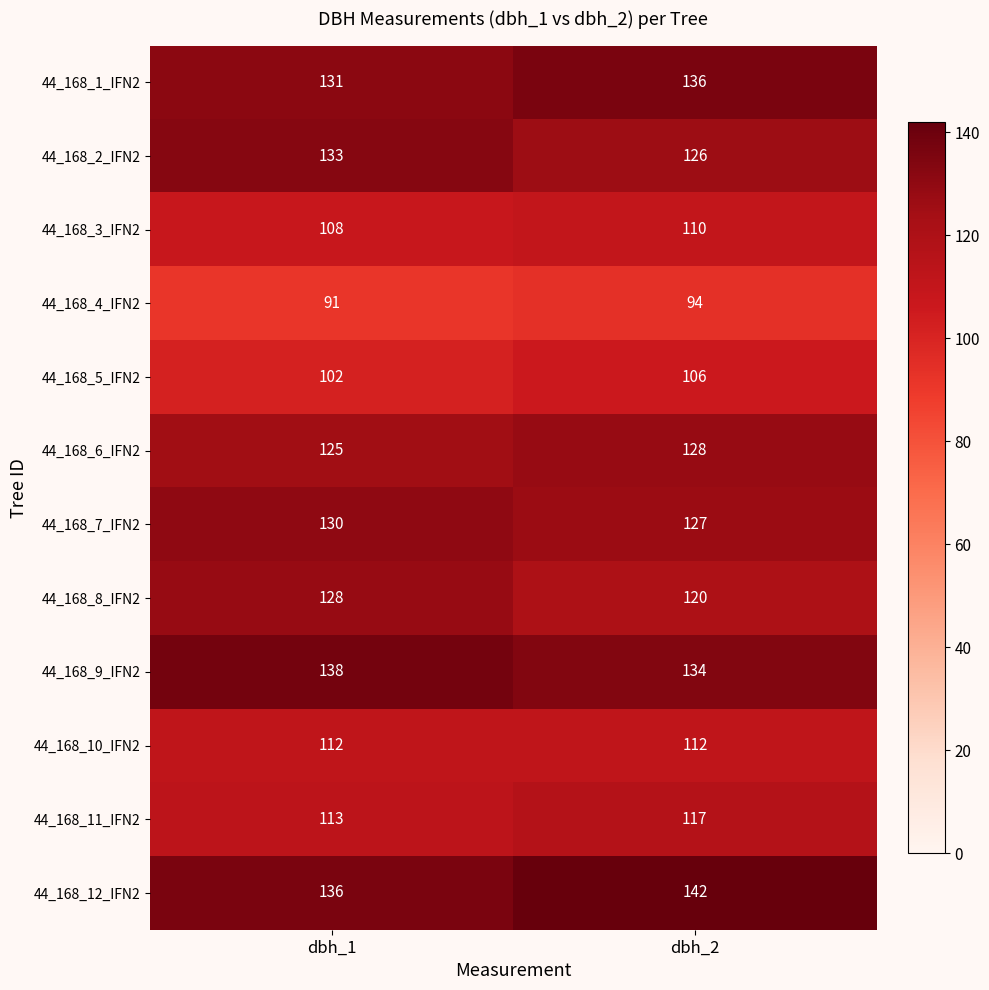

The 44_168_3_IFN2 series shows 108 at dbh_1. True or false?

True